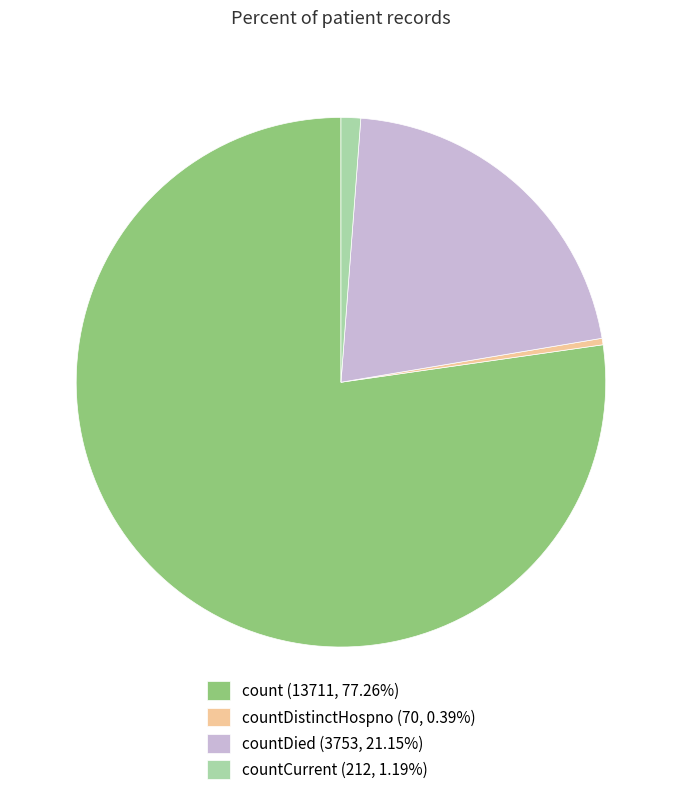

Do countDied (3753, 21.15%) and countCurrent (212, 1.19%) together represent more than half of the pie?

No